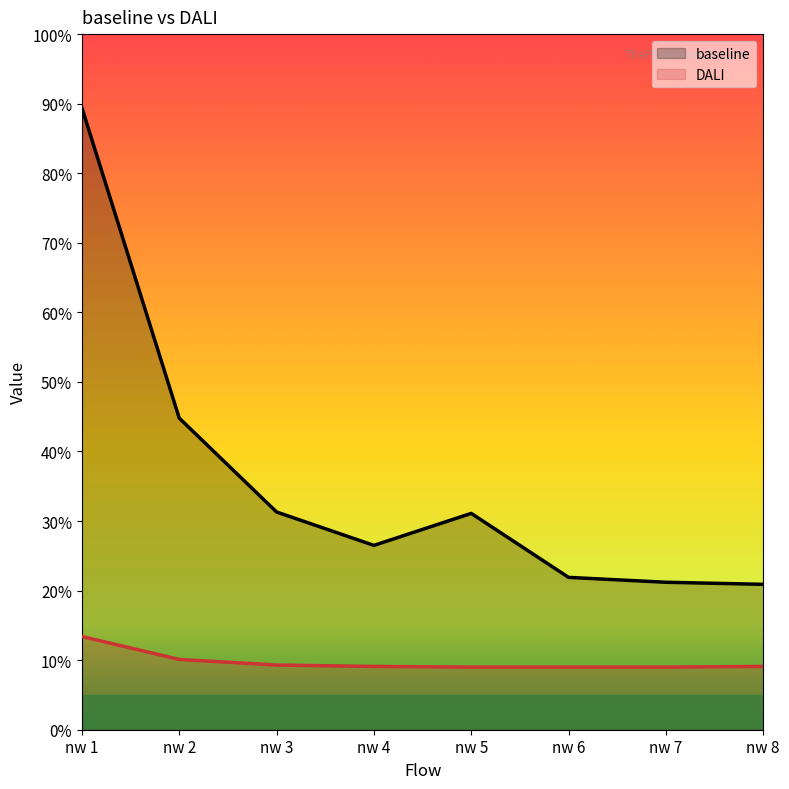

True or false: DALI and baseline intersect in this chart.

False